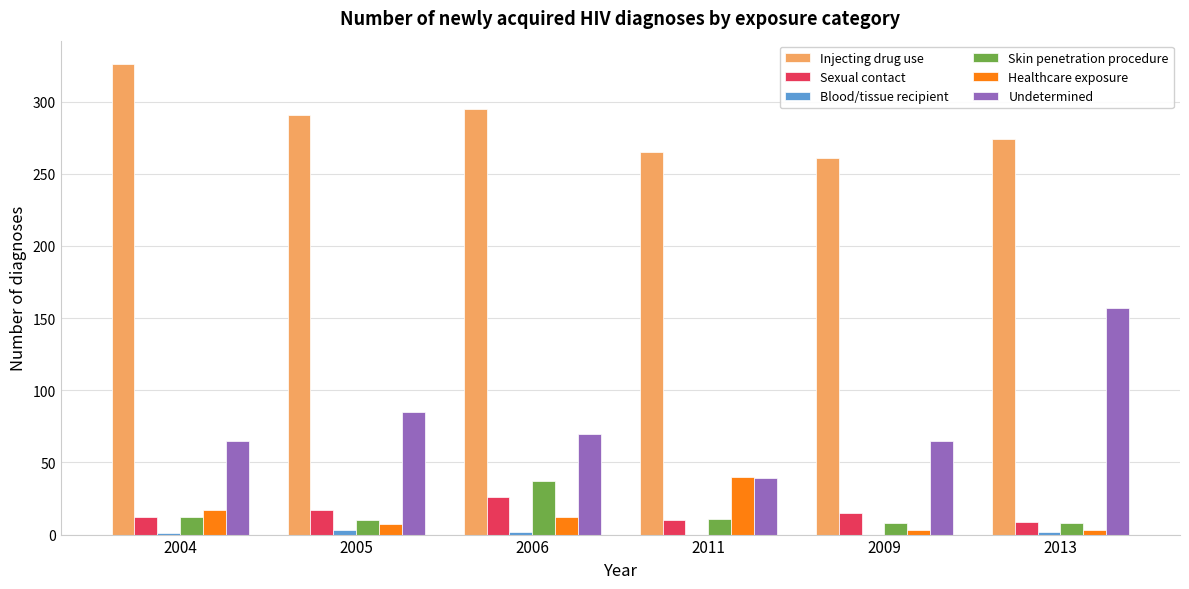

Which label corresponds to the largest value in the chart?

2004